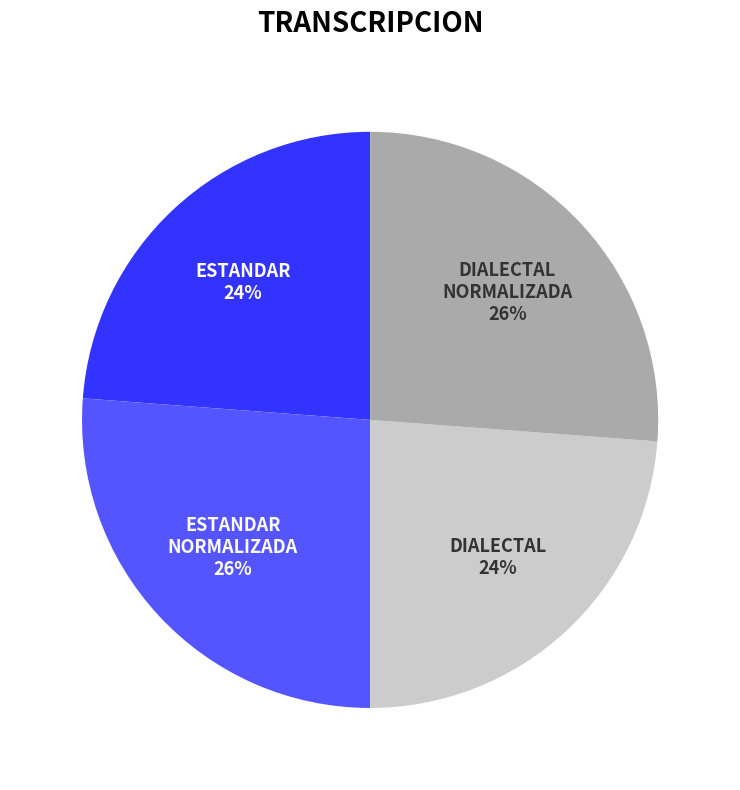

Does any single category account for the majority?

No